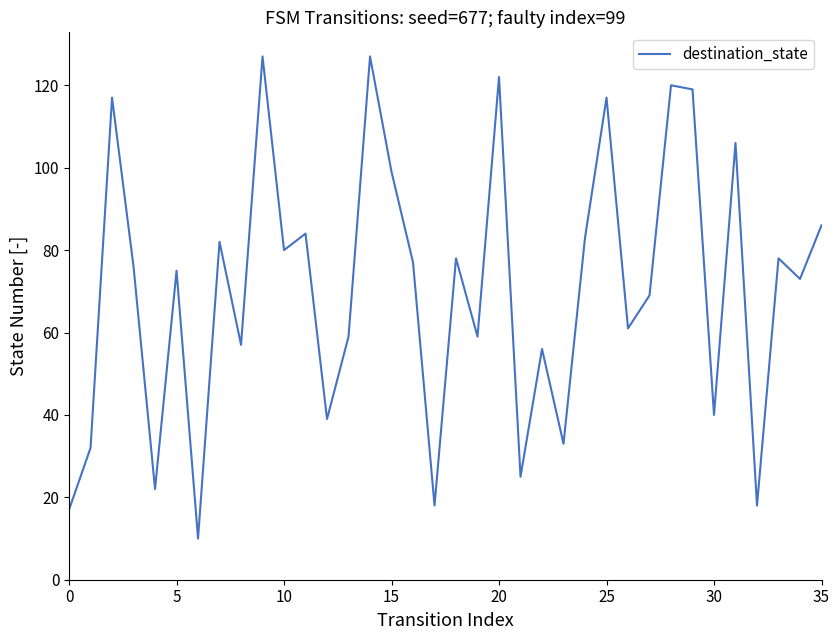

What is the minimum value shown in the chart?

10